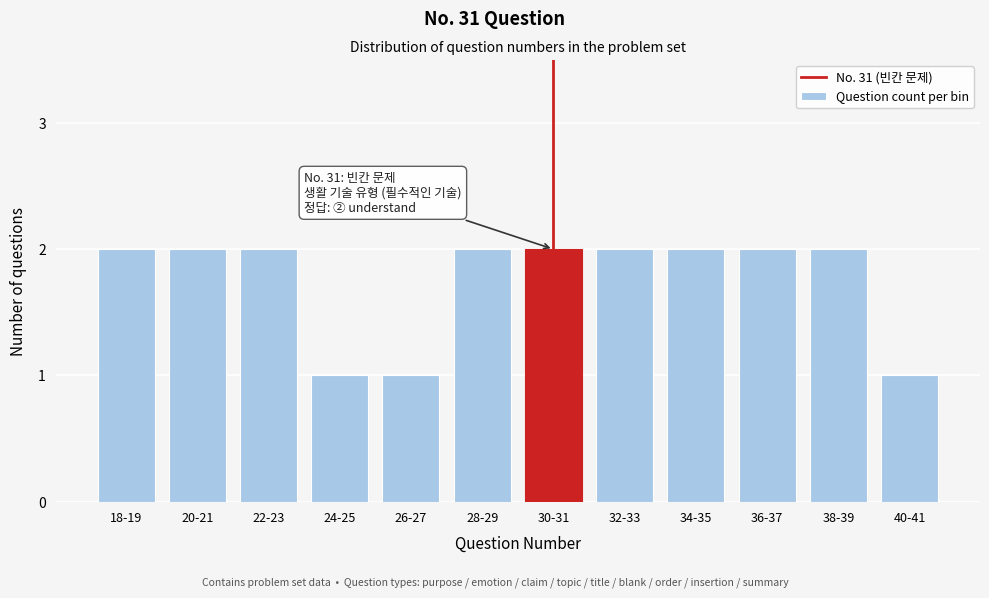

Reading right to left, list all the values displayed in this chart.

40-41=1	38-39=2	36-37=2	34-35=2	32-33=2	30-31=2	28-29=2	26-27=1	24-25=1	22-23=2	20-21=2	18-19=2